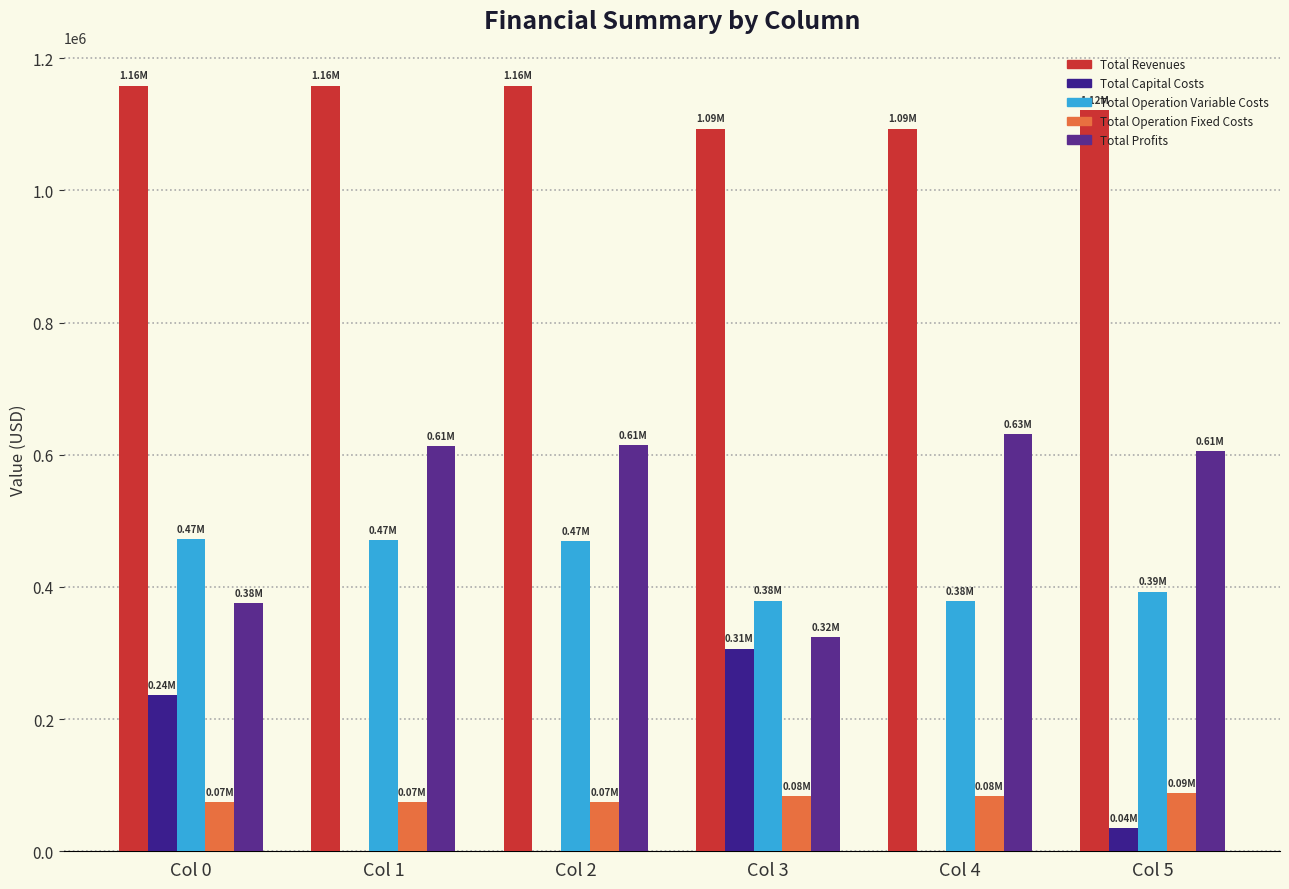

List the series in order of their peak value, highest first.

Total Revenues, Total Profits, Total Operation Variable Costs, Total Capital Costs, Total Operation Fixed Costs